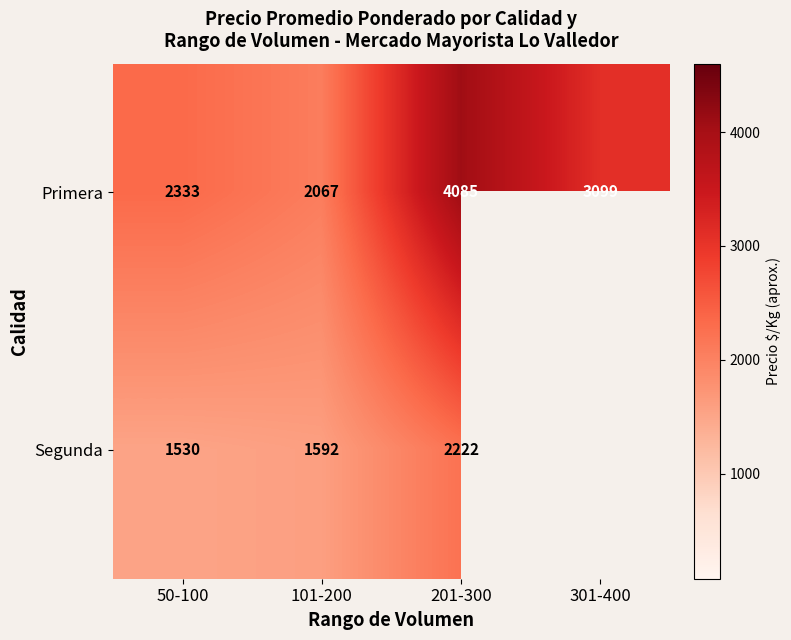

At 50-100, list the series in order from largest to smallest.

Primera, Segunda